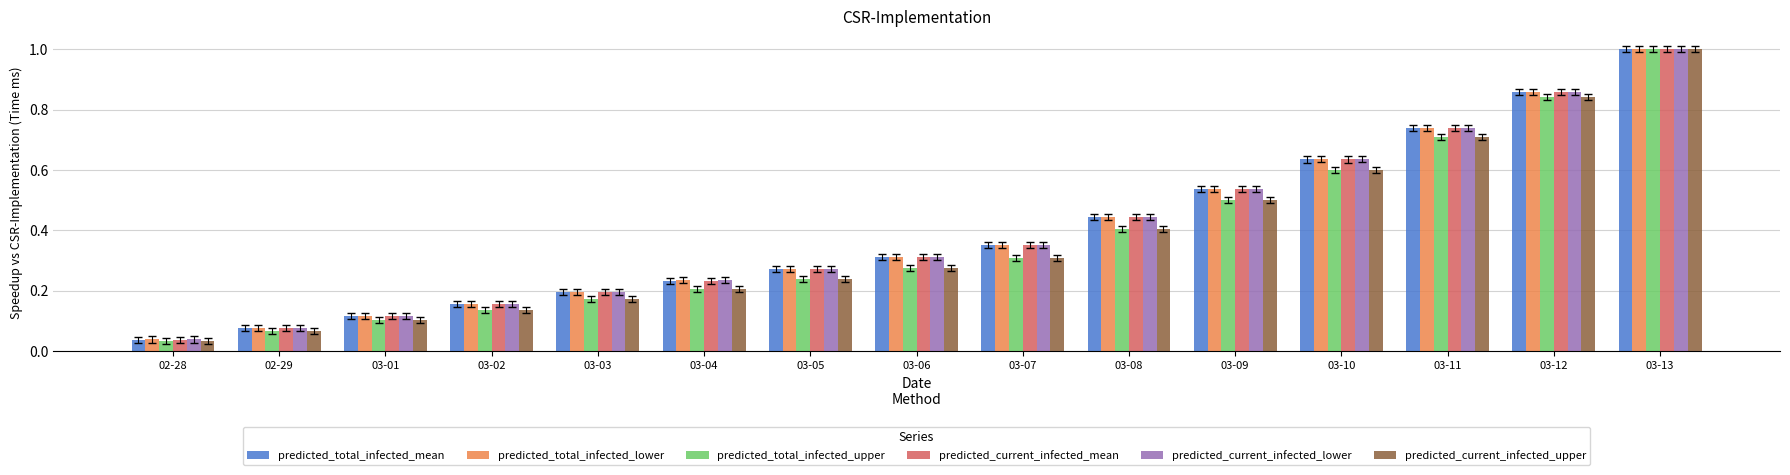

What is the sum of the predicted_current_infected_lower values at 03-12 and 03-09?

1.4